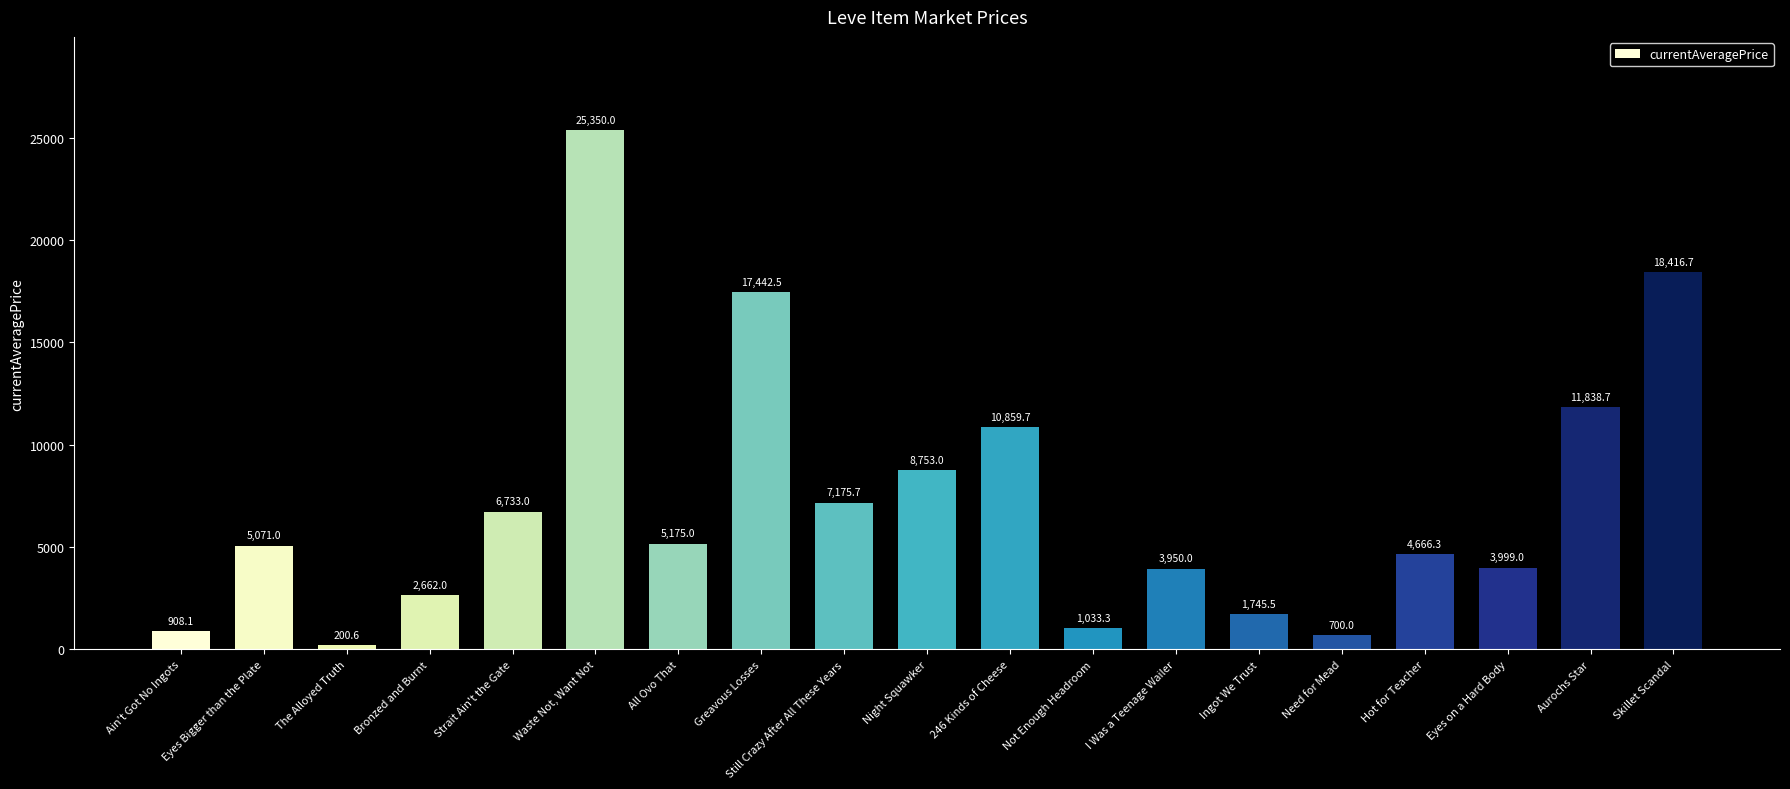

Approximately how many times larger is the value at Ingot We Trust compared to Ain't Got No Ingots?

1.9